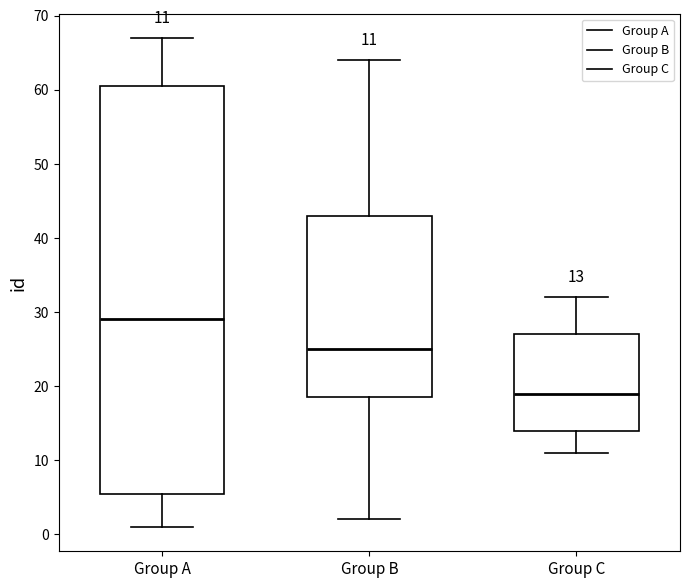

Comparing the boxes themselves (not the whiskers), which one is the tallest?

Group A